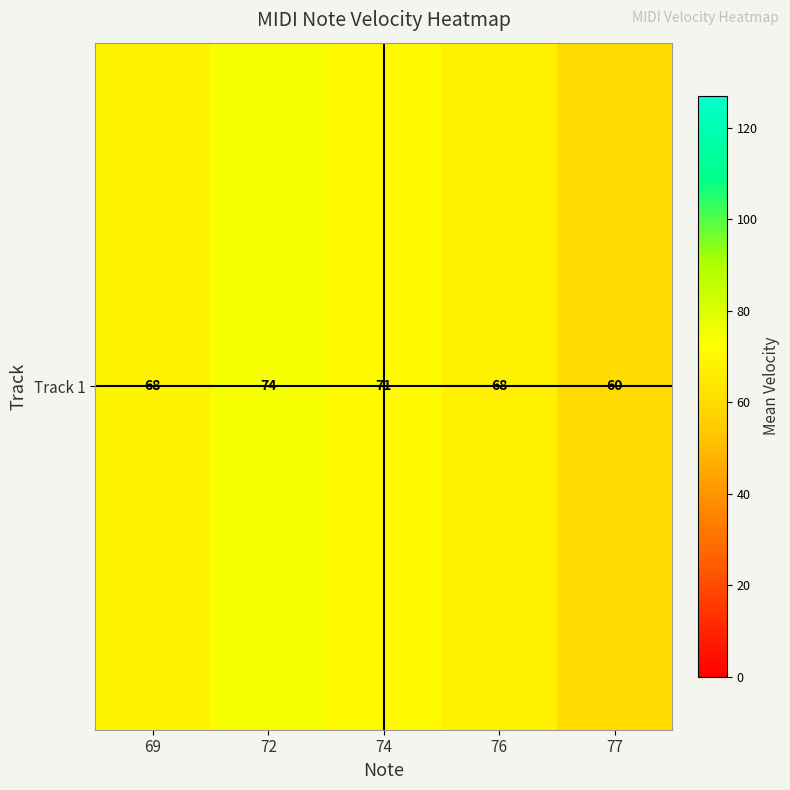

Which category has the highest value across all series?

72